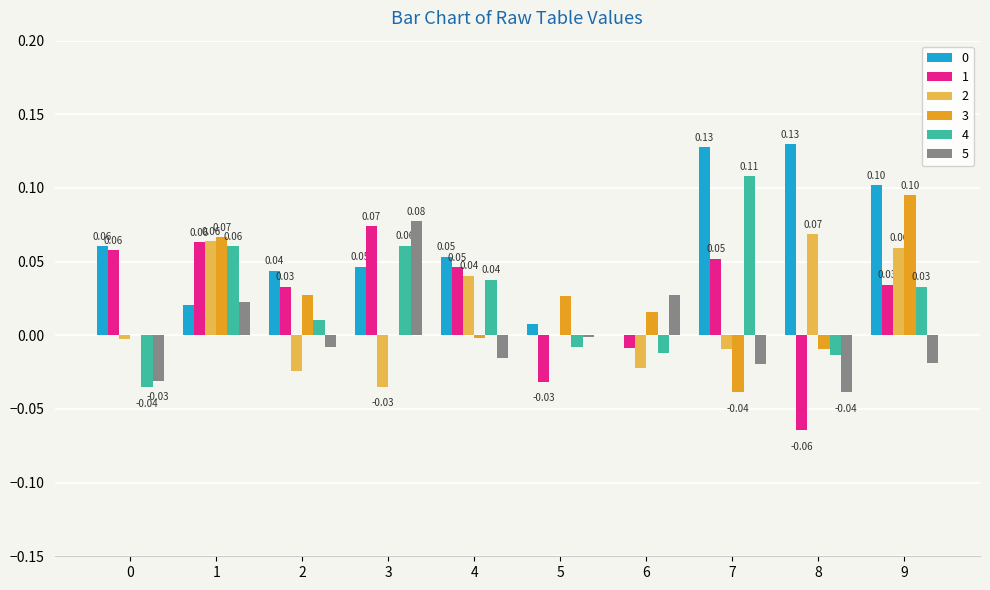

How many data points does each series have?

10